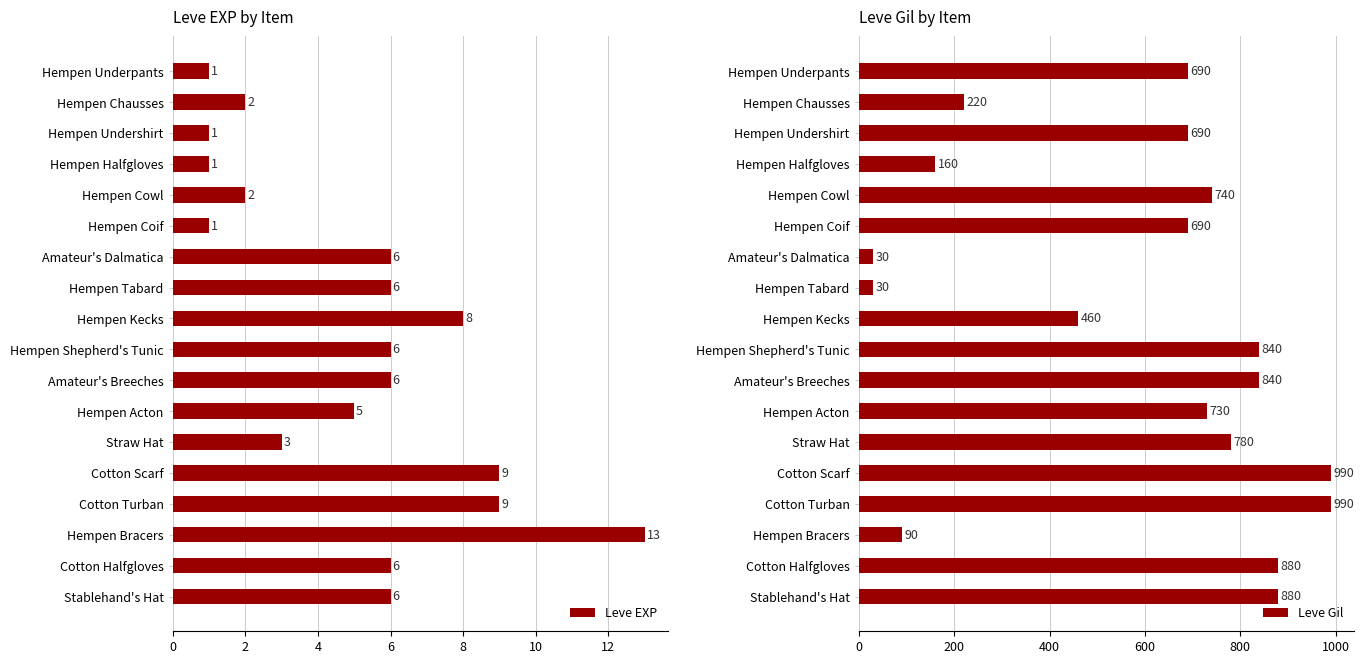

What is the sum of the Leve EXP values at Straw Hat and Cotton Halfgloves?

9